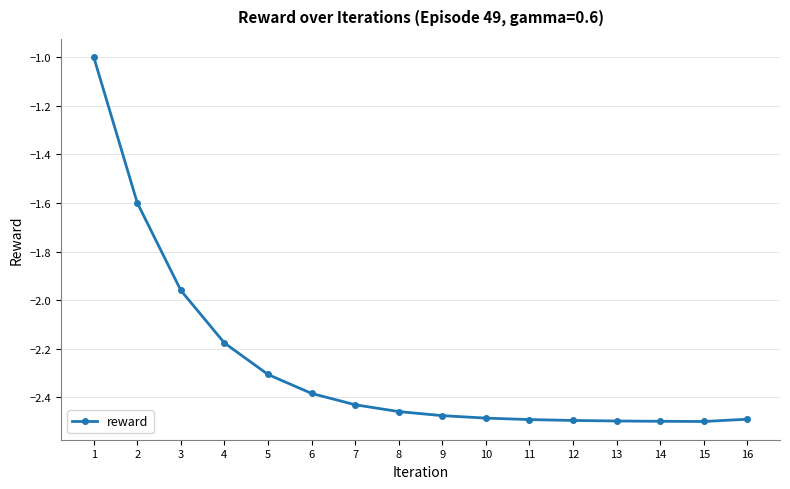

Is it true that the value at 3 is -2.6?

False